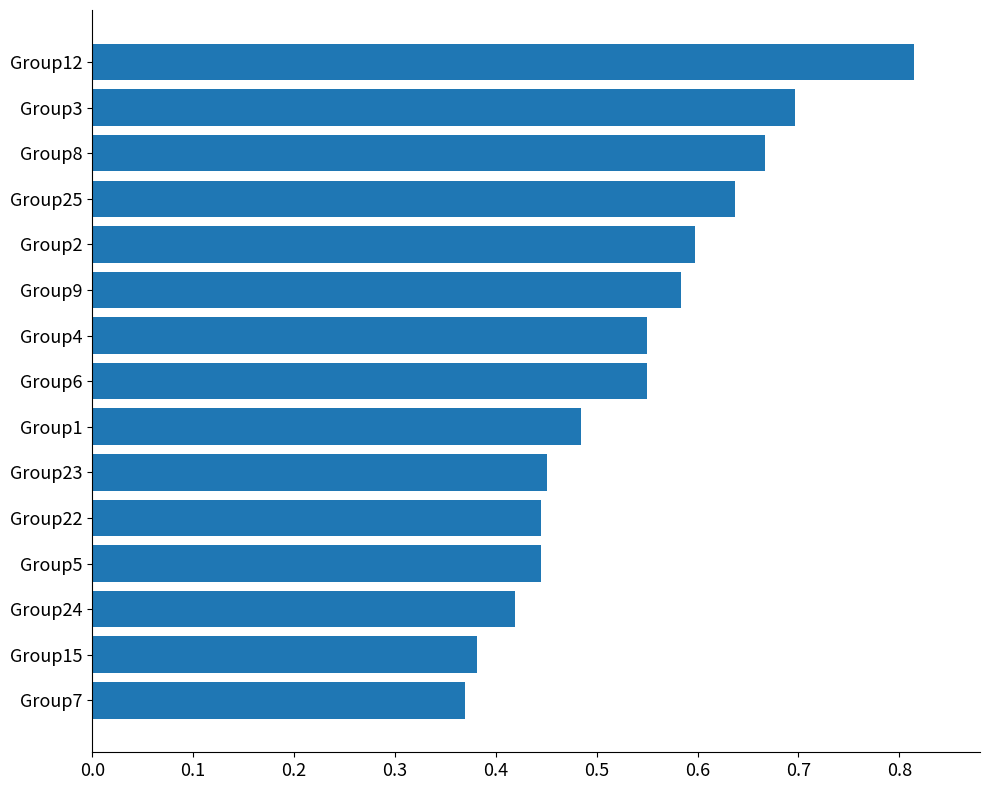

What is the sum of the values at Group12 and Group24?

1.2